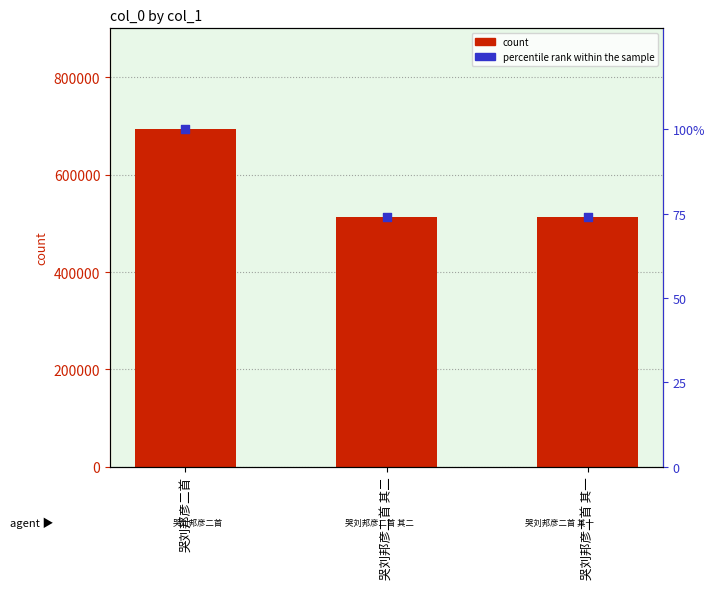

Which series has the largest Y range (max minus min)?

count